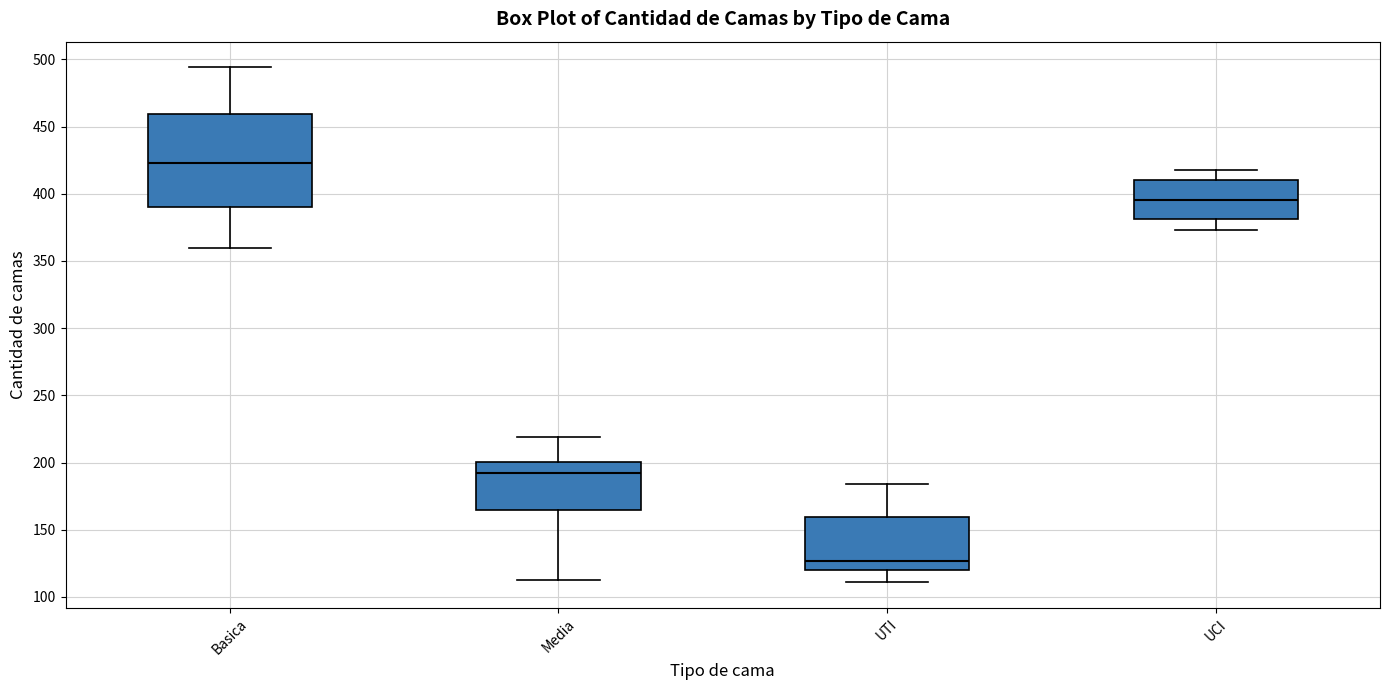

Reading left to right, read every box against the y-axis: the position of its median line, the range the box covers, and the ends of its whiskers. The values are not printed on the chart, so give them approximately, as read against the axis.

Basica: median 425, box 390 to 460, whiskers 360 to 495
Media: median 195, box 165 to 200, whiskers 115 to 220
UTI: median 125, box 120 to 160, whiskers 110 to 185
UCI: median 395, box 380 to 410, whiskers 375 to 420